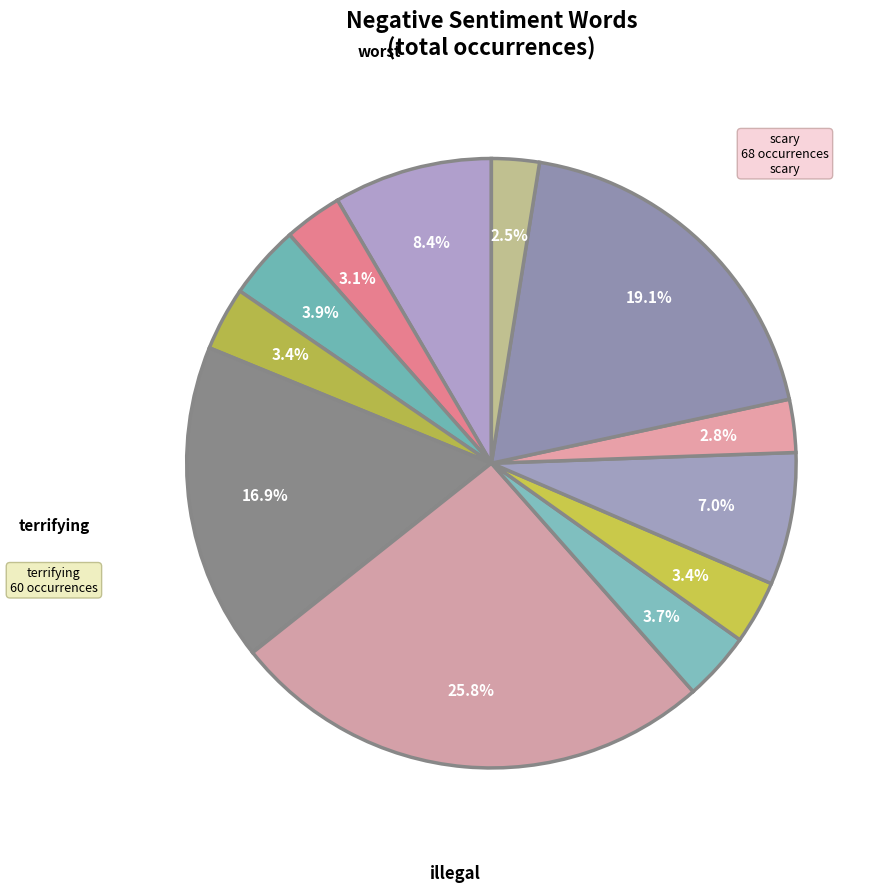

Rank the categories by value from highest to lowest.

illegal, scary, terrifying, worst, addicted, uncomfortable, wrong, evil, dangerous, creepy, disturbing, hate